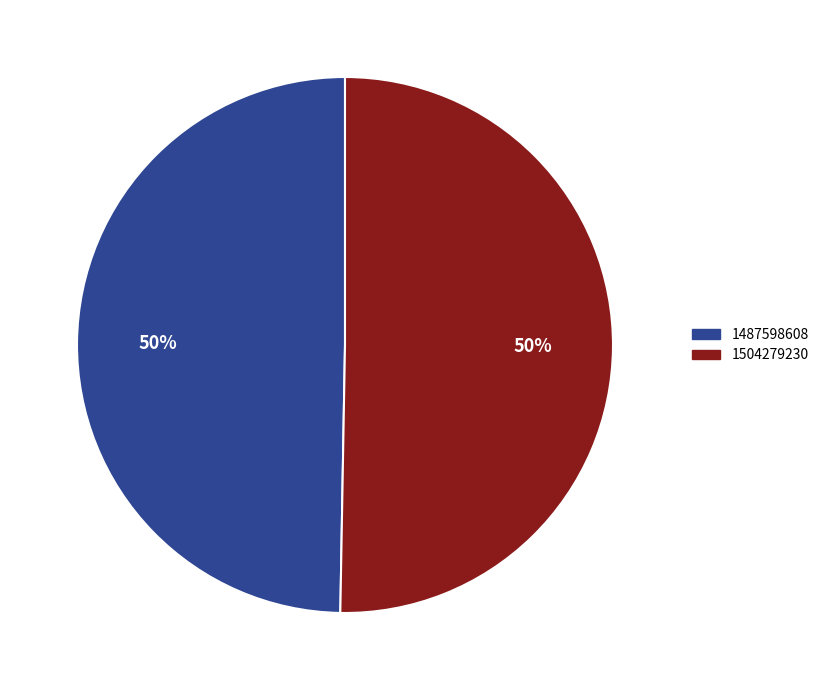

To the nearest percent, what is the average slice percentage?

50%